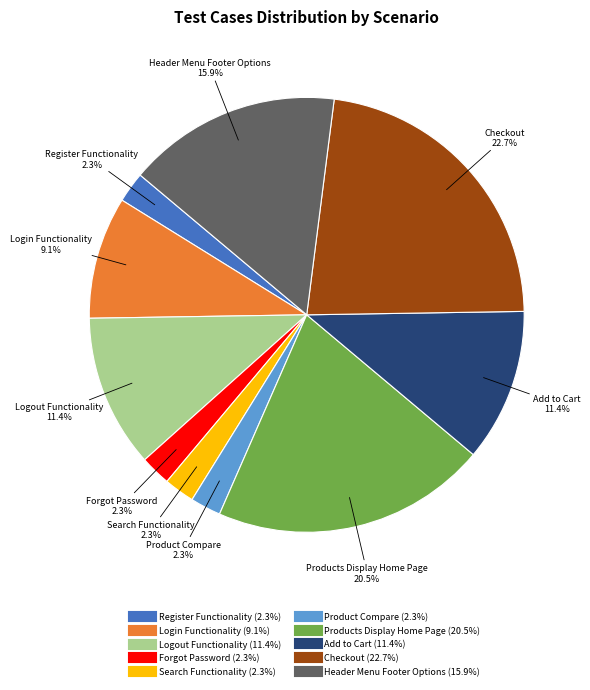

To the nearest percent, what is the combined percentage of Search Functionality and Product Compare?

5%